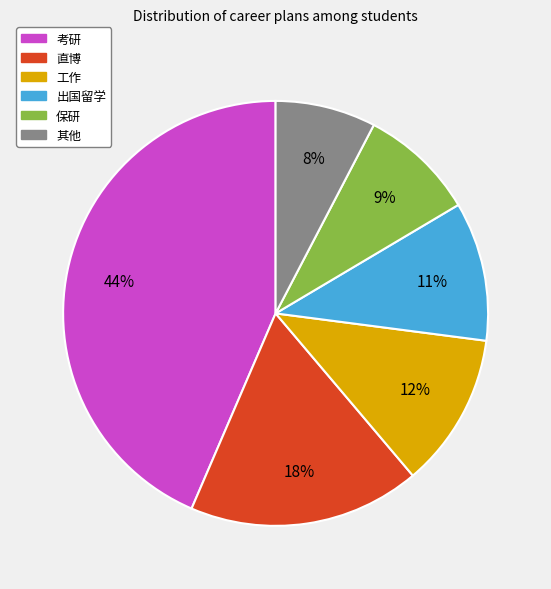

To the nearest percent, what portion does 其他 represent?

8%